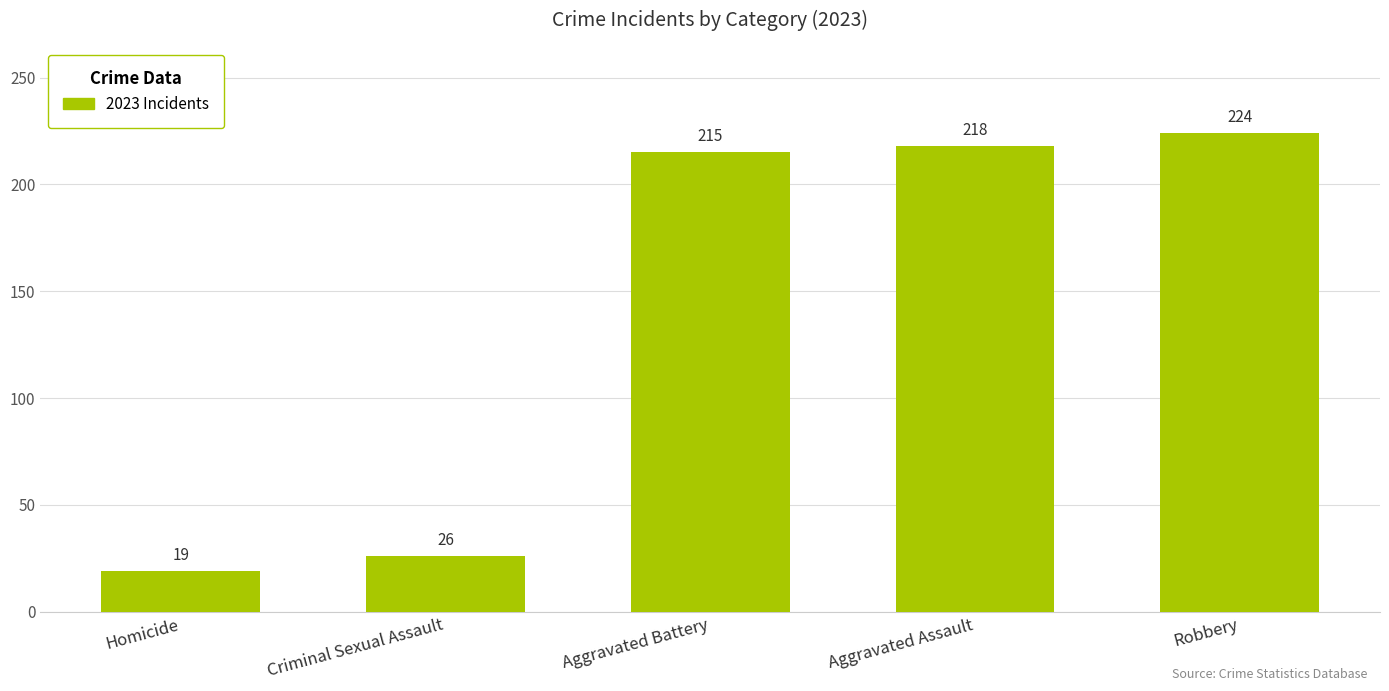

Where is the data nearest to the value 121?

Aggravated Battery